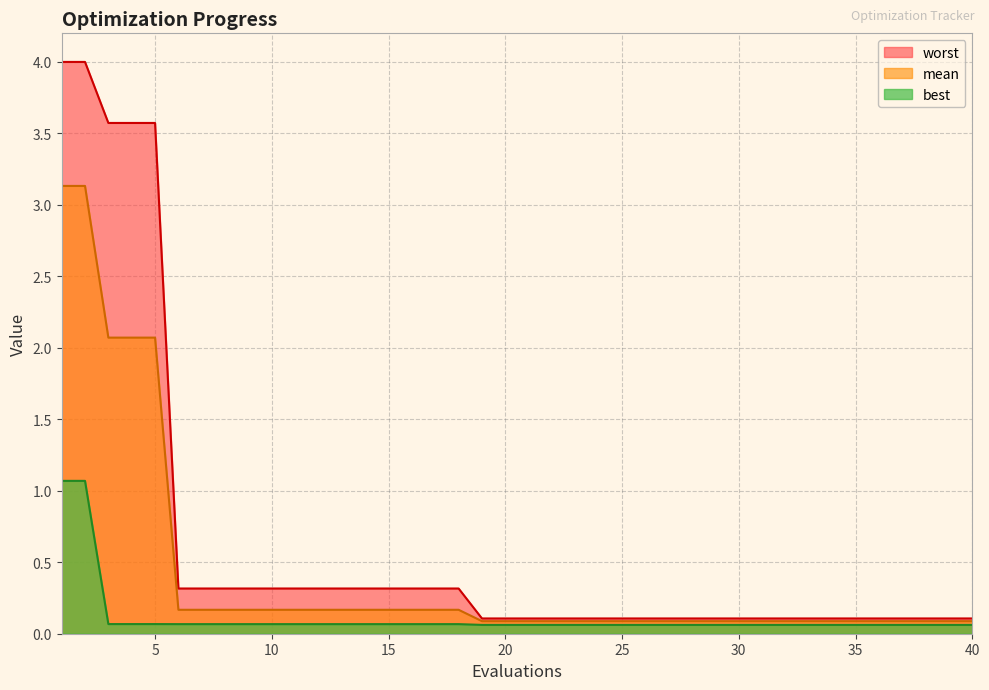

True or false: best has a value of 0.0 at 10.

False